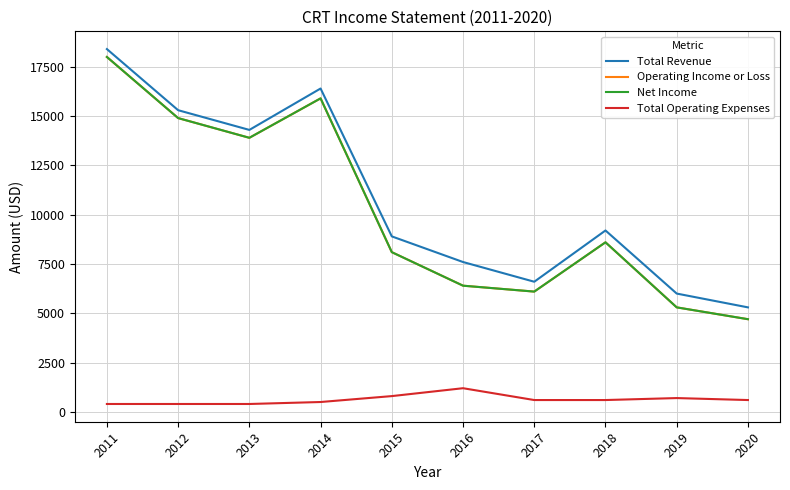

True or false: Total Operating Expenses and Net Income cross at least once.

False